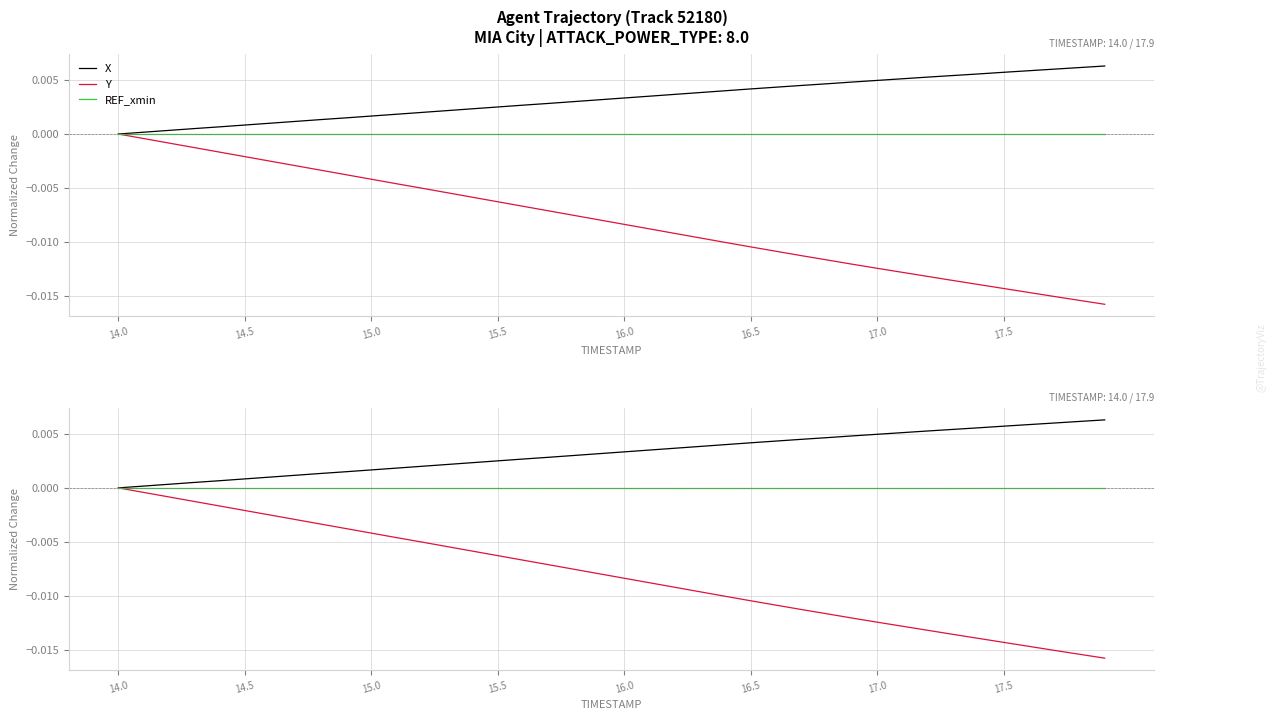

True or false: X has more than 1 interior local peaks.

False